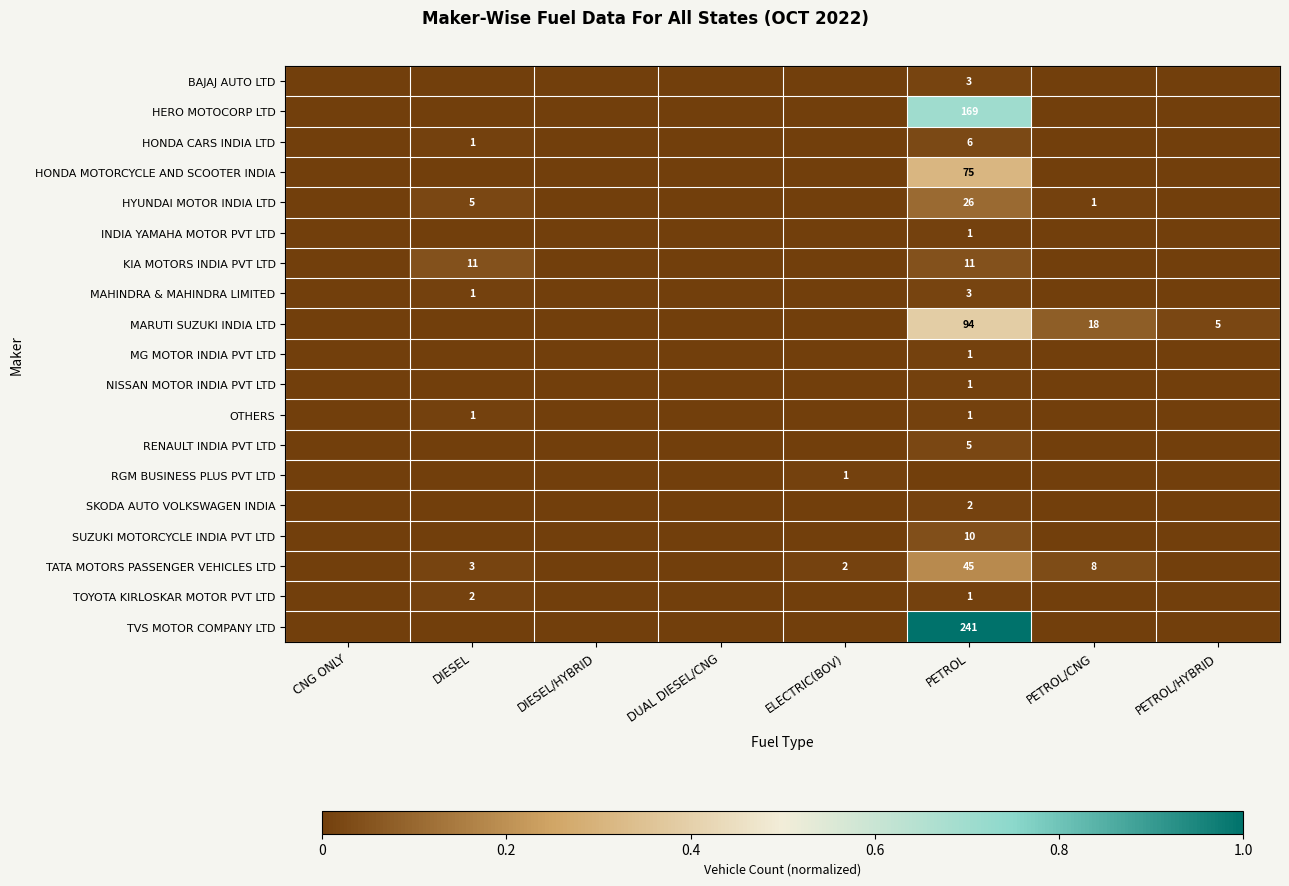

The value of BAJAJ AUTO LTD at PETROL is 3. True or false?

True